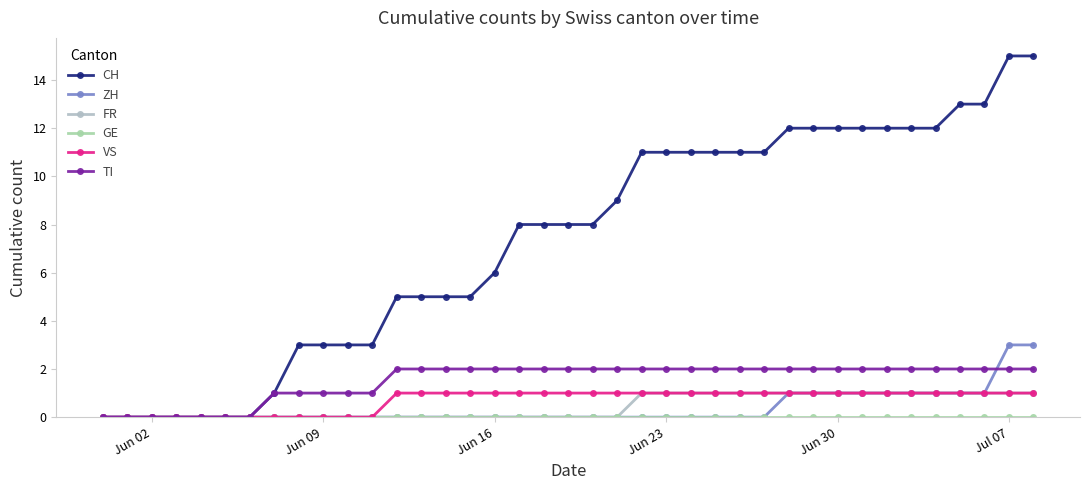

How many distinct data groups are displayed?

6